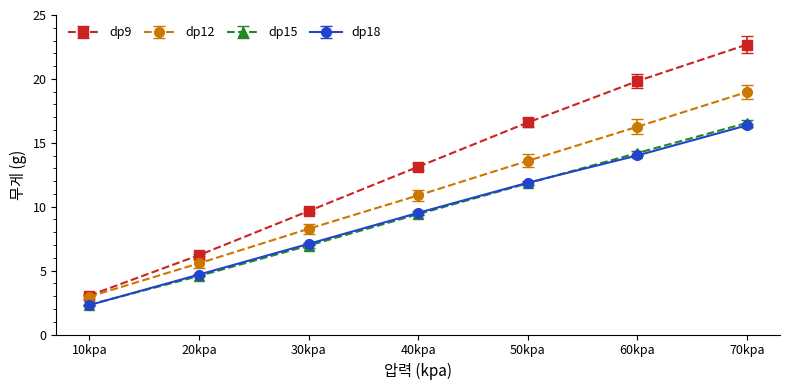

Is the value of dp9 at 30kpa greater than the value of dp18 at 70kpa?

No